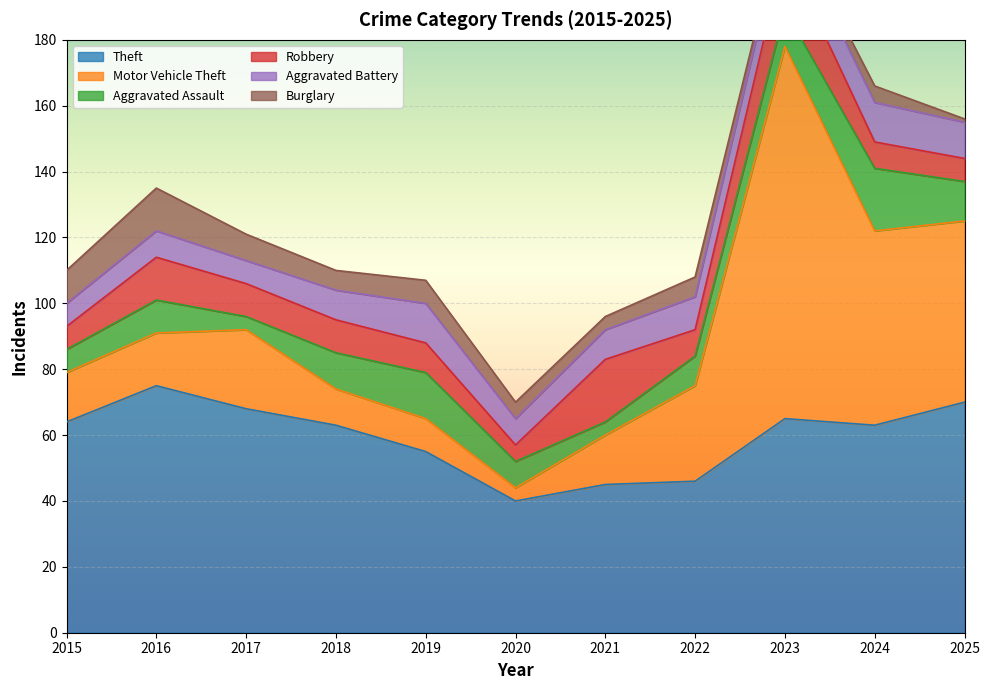

What is the greatest value displayed?

113